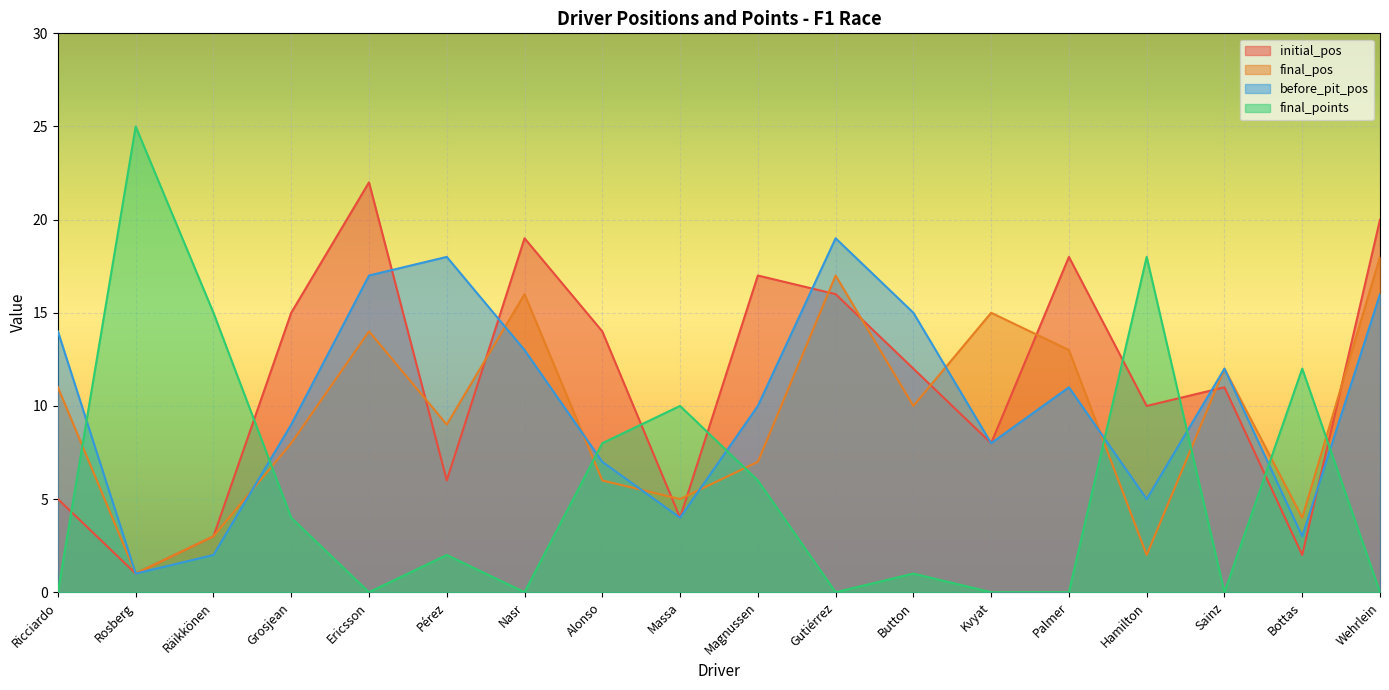

Which series changed the most between Rosberg and Pérez?

final_points